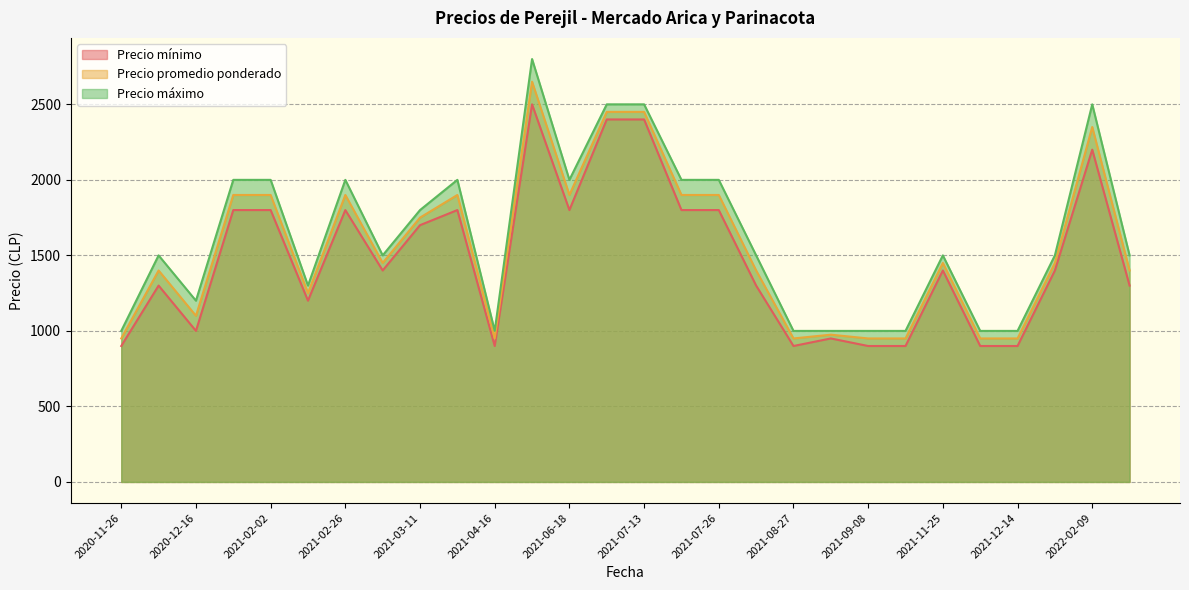

What is the greatest value displayed?

2800